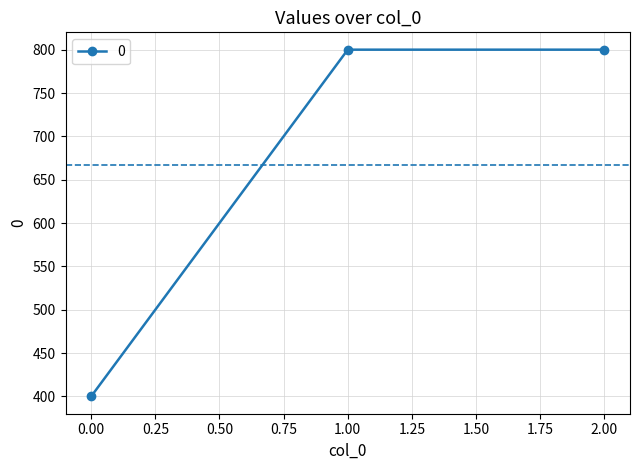

What is the difference between the maximum and minimum values?

400